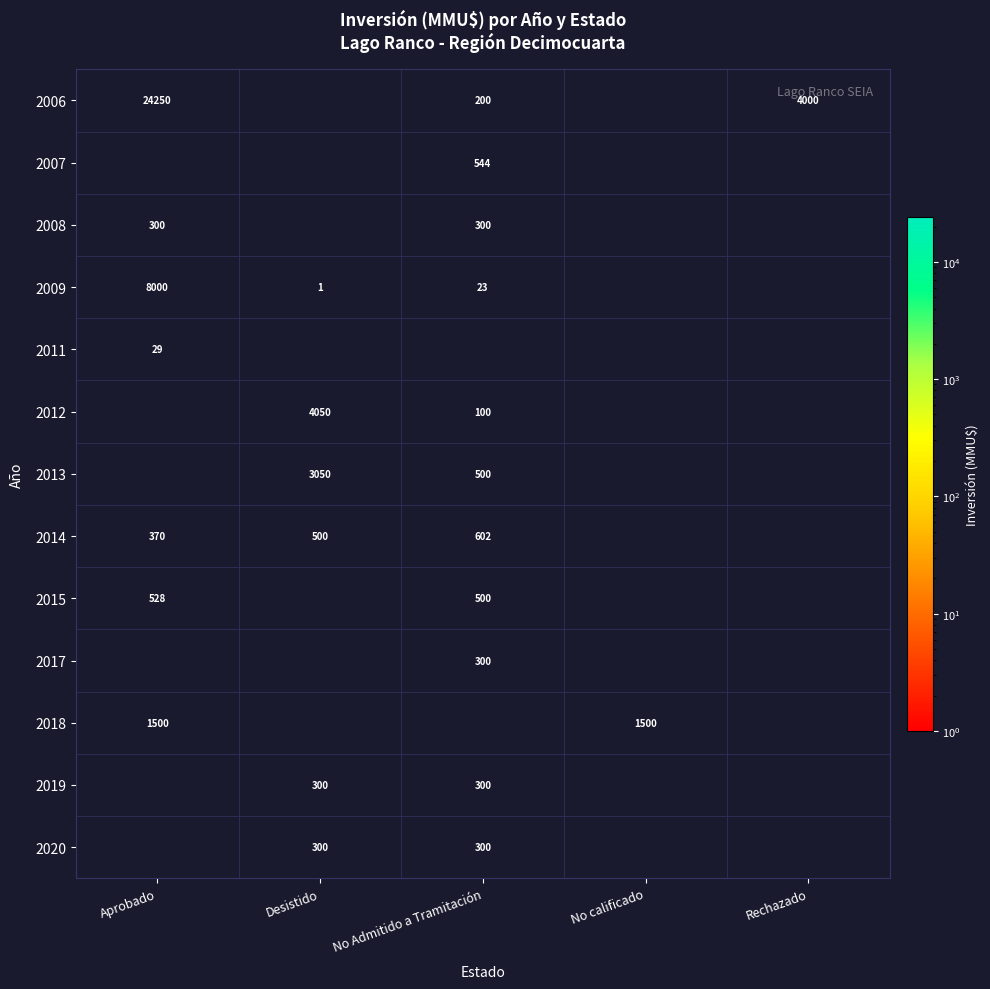

Is it true that 2015 equals 500 at No Admitido a Tramitación?

True